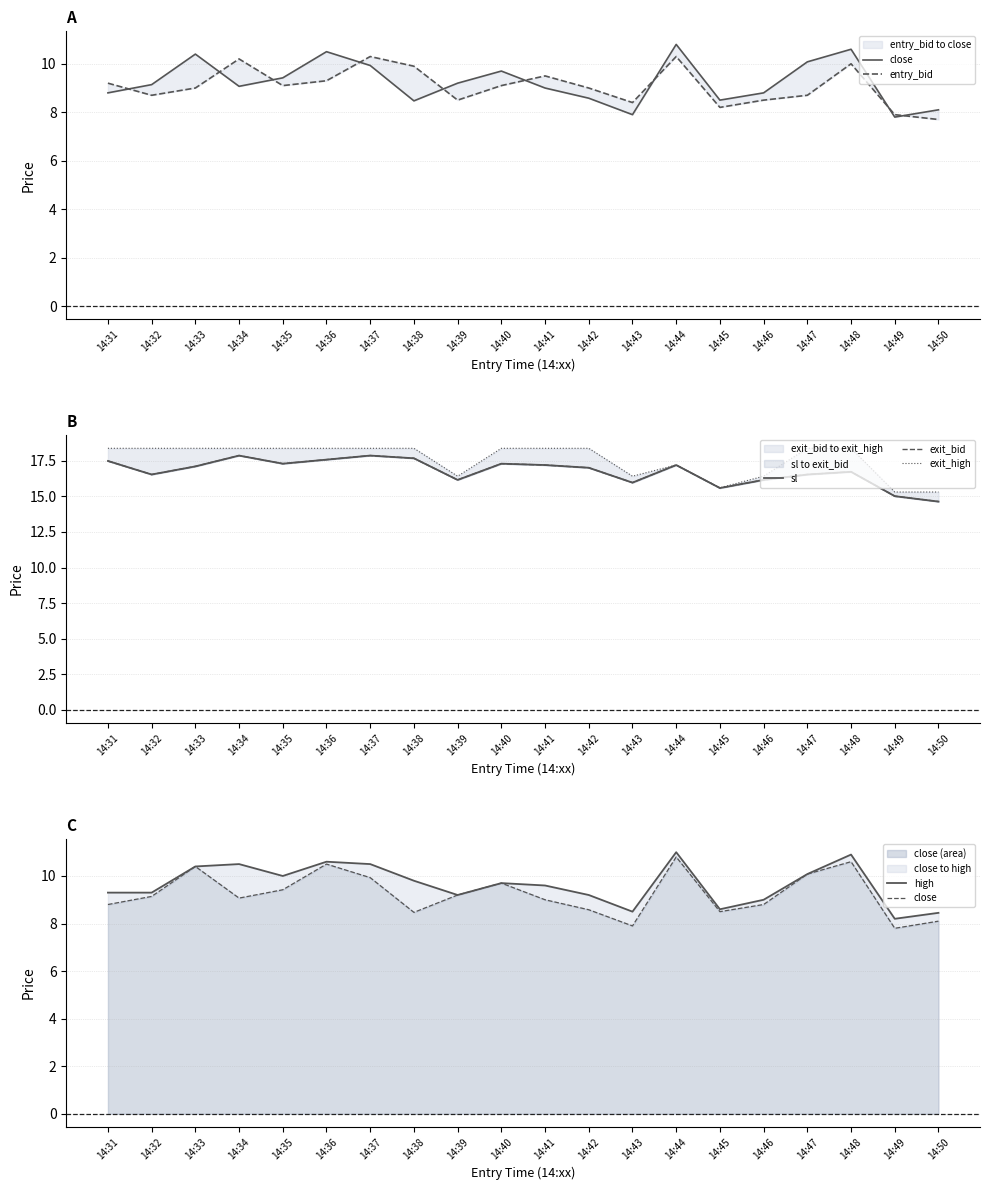

What is the value of the exit_high point at the 10th from the left?

18.4